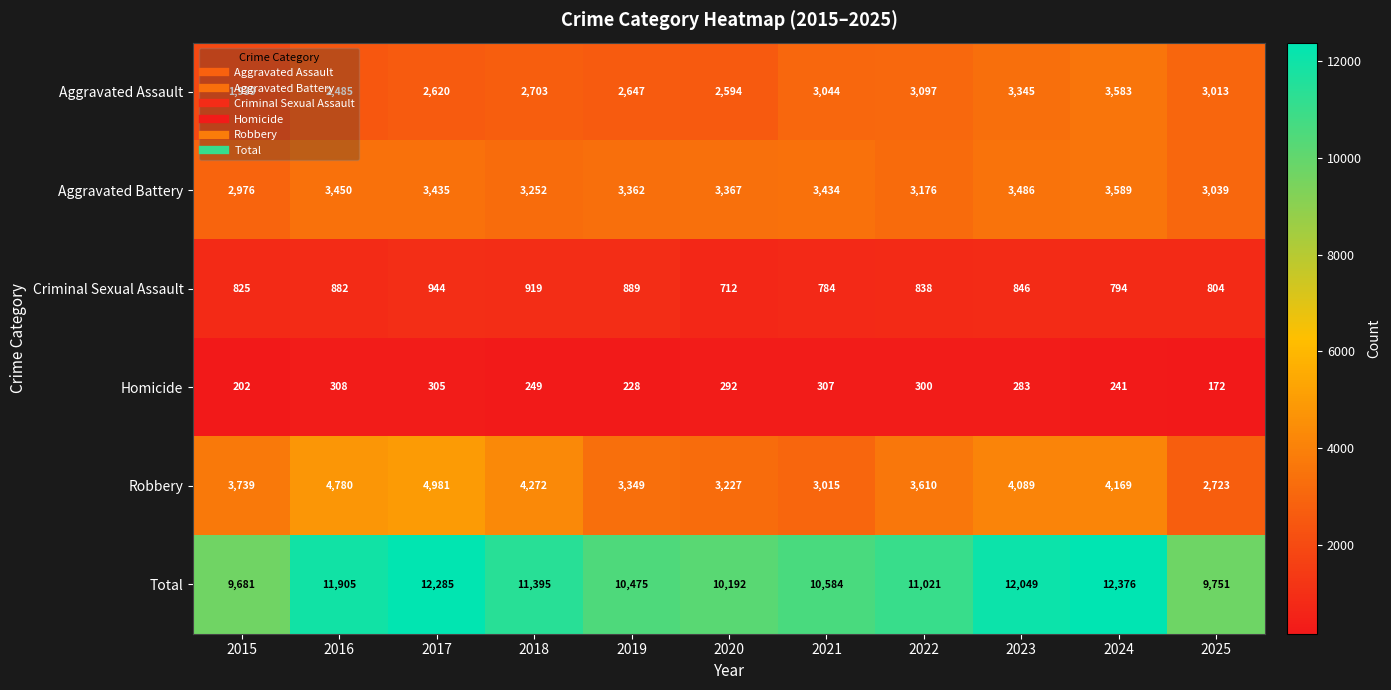

How many series are shown in this chart?

6